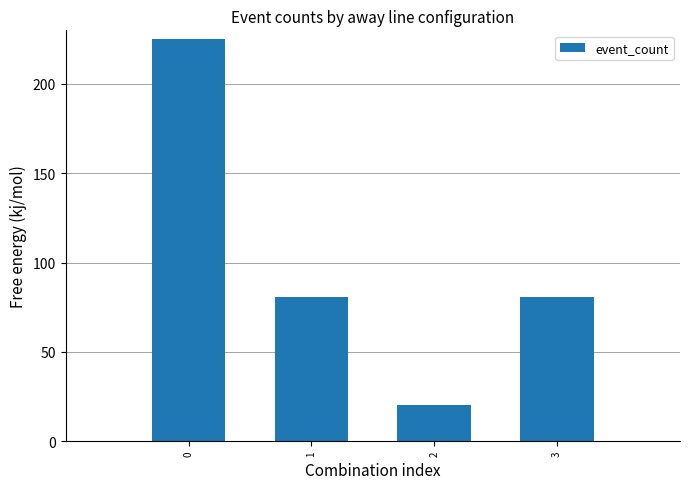

True or false: the data shows 81 at 3.

True